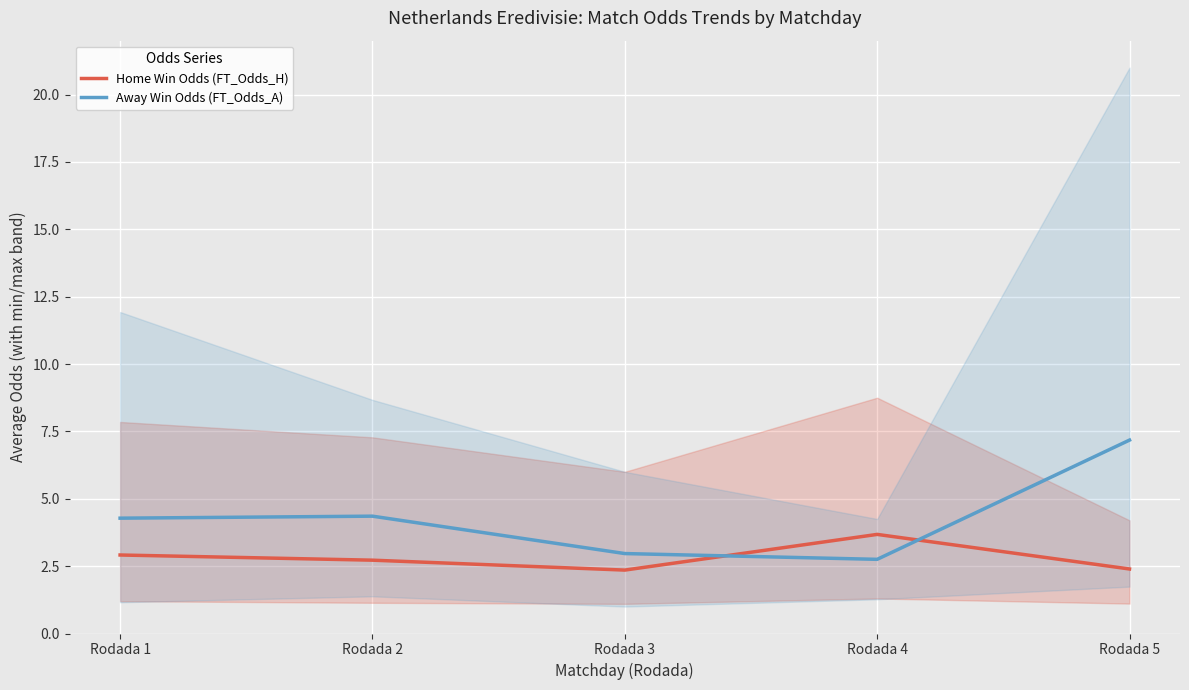

Where do Away Win Odds (FT_Odds_A) and Home Win Odds (FT_Odds_H) first cross each other?

Rodada 3 and Rodada 4